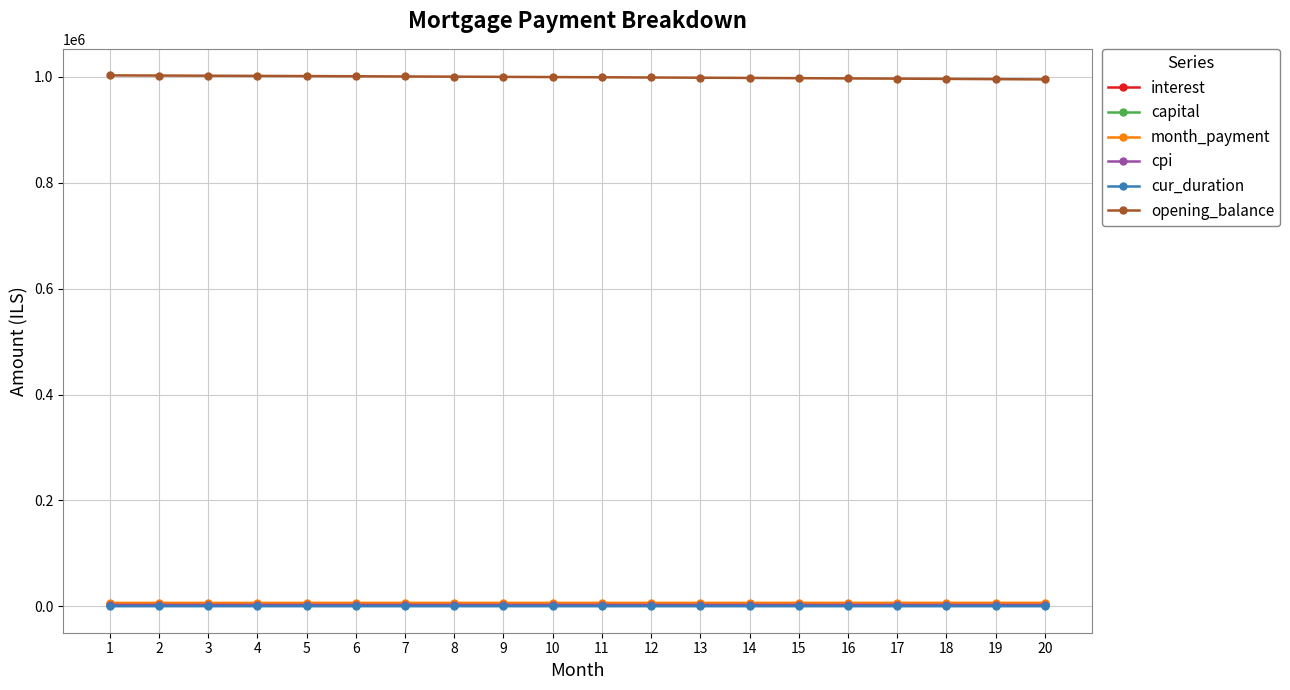

What is the greatest value displayed?

1002666.7